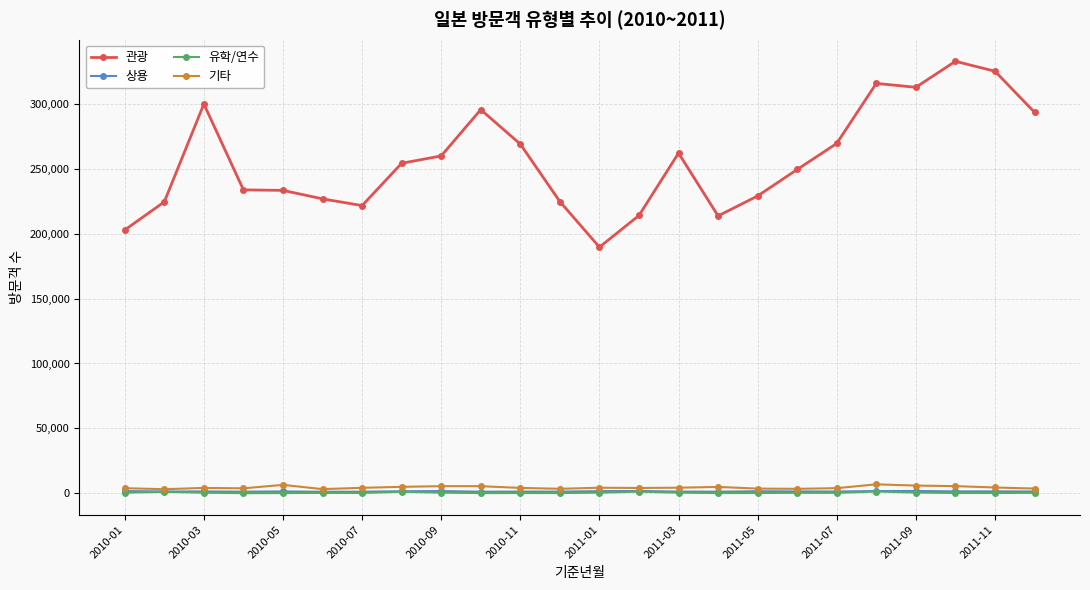

True or false: 유학/연수 has more than 1 points higher than both neighbors.

True